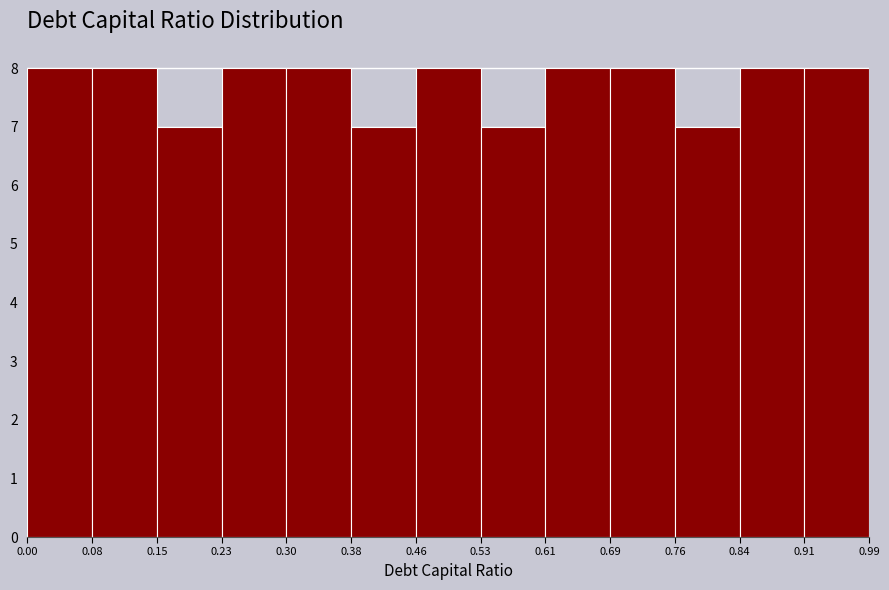

Reading left to right, list every bar in this chart as the range it spans on the x-axis followed by its height. The values are not printed on the chart, so give them approximately, as read against the axis.

0.00 to 0.08: 8
0.08 to 0.15: 8
0.15 to 0.23: 7
0.23 to 0.30: 8
0.30 to 0.38: 8
0.38 to 0.46: 7
0.46 to 0.53: 8
0.53 to 0.61: 7
0.61 to 0.69: 8
0.69 to 0.76: 8
0.76 to 0.84: 7
0.84 to 0.91: 8
0.91 to 0.99: 8